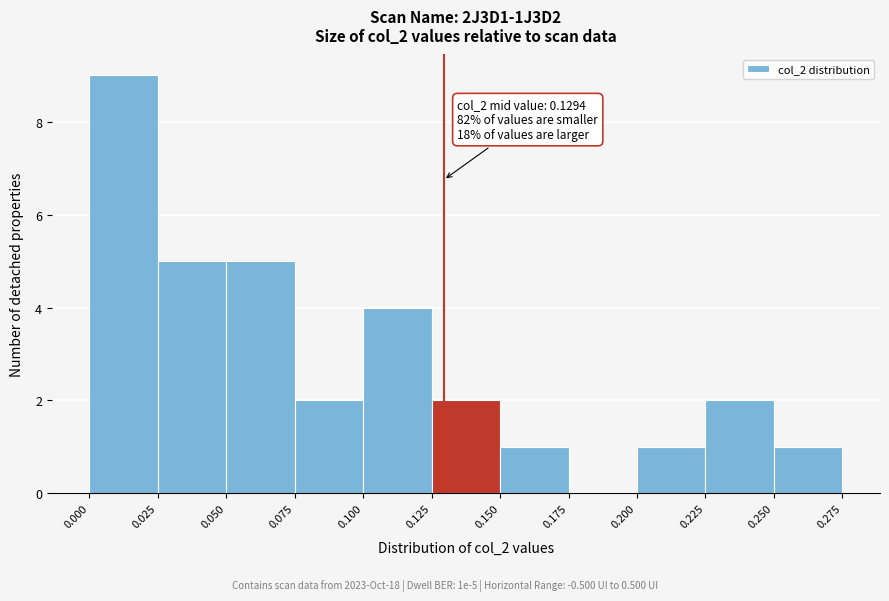

Which range on the x-axis has the tallest bar?

0.000 to 0.025